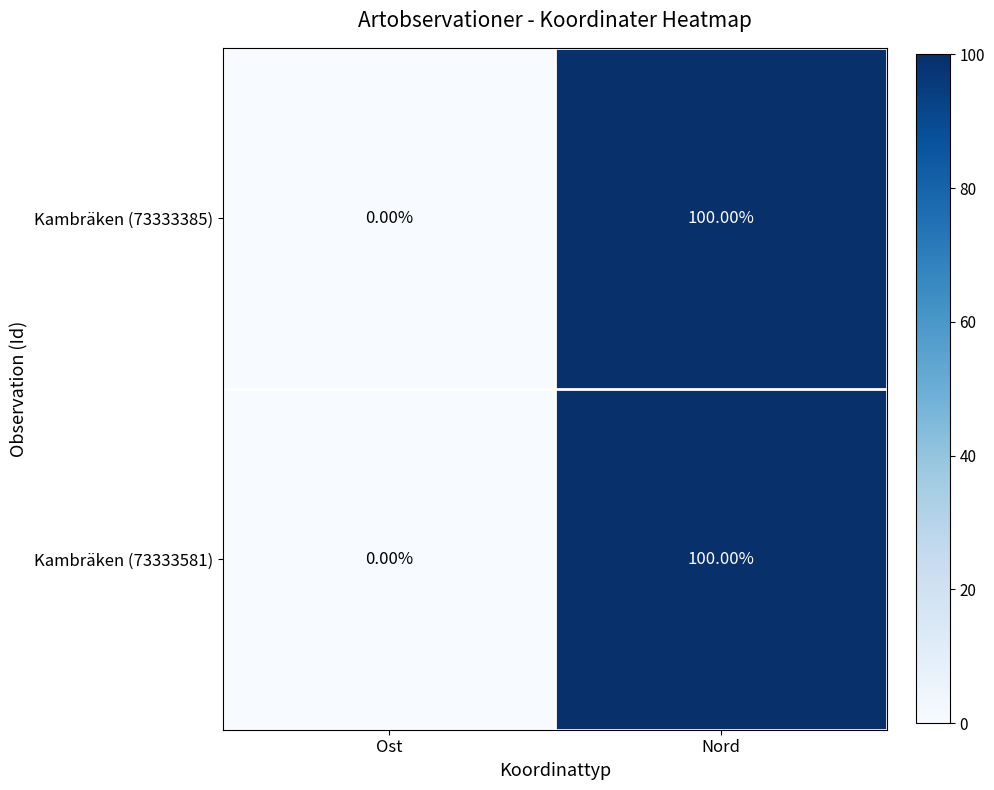

At which category does the chart reach its peak across all series?

Nord